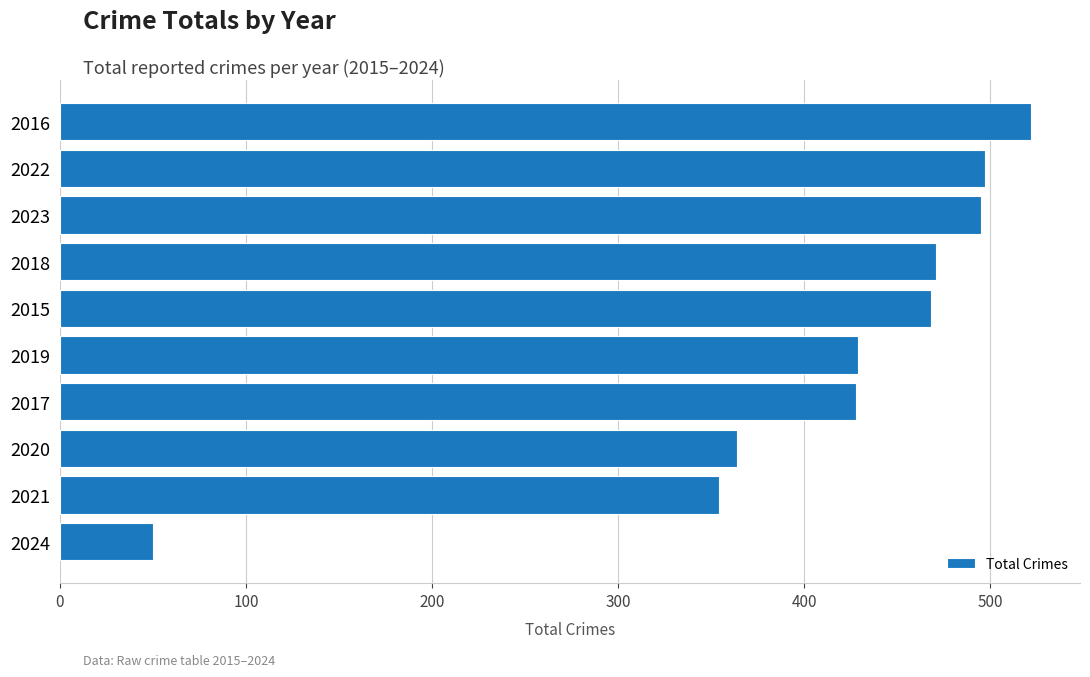

The chart shows a value of 232 at 2023. True or false?

False